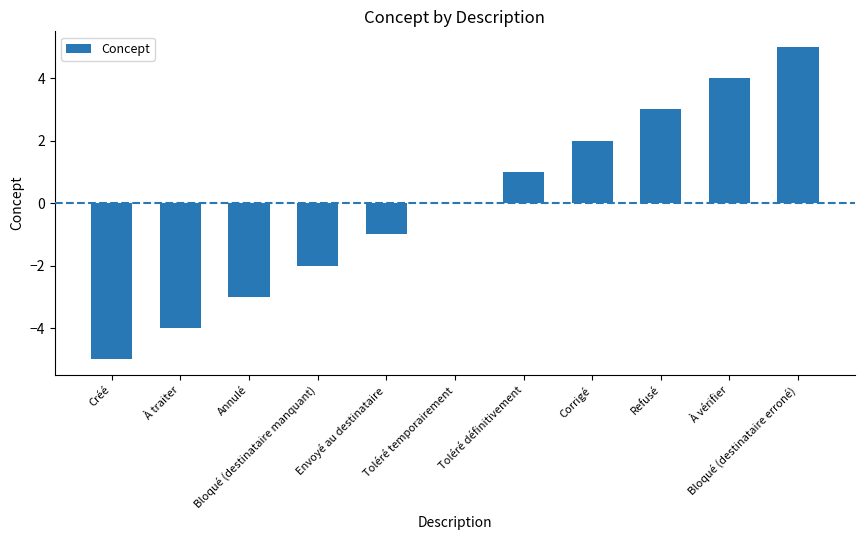

What is the greatest value displayed?

5